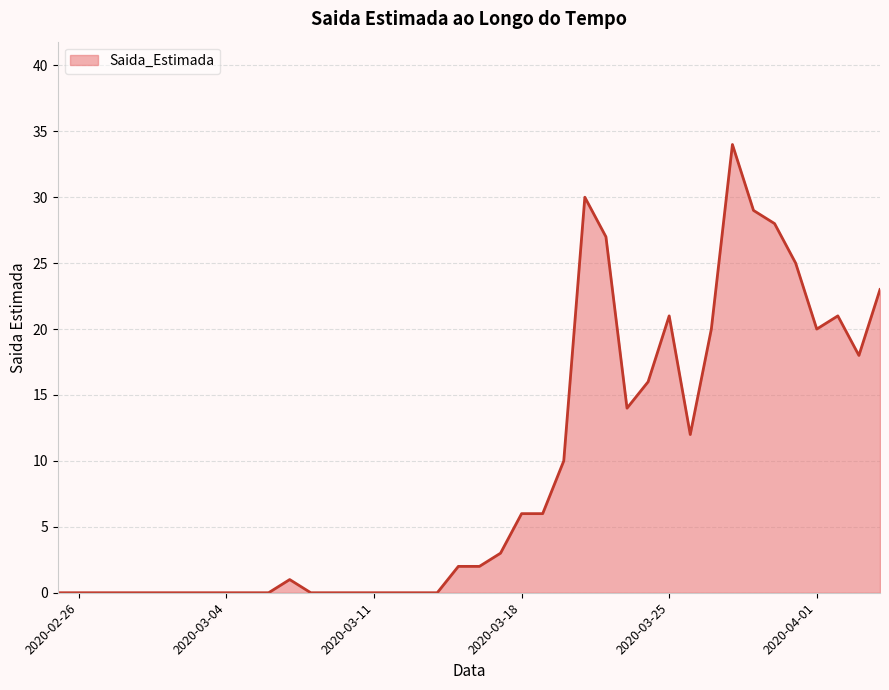

What is the sum of all values?

368